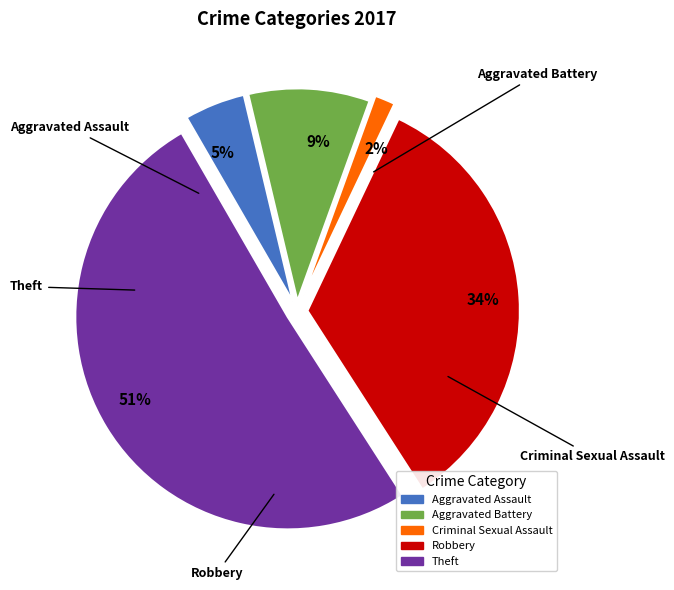

True or false: 9% accounts for 9% of the total.

True